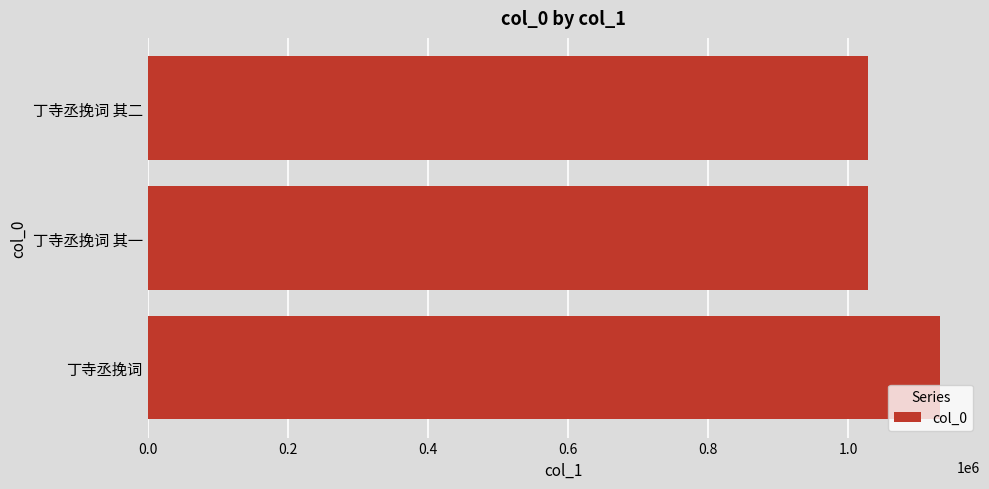

Is it true that the value at 丁寺丞挽词 其二 is 1027315?

True